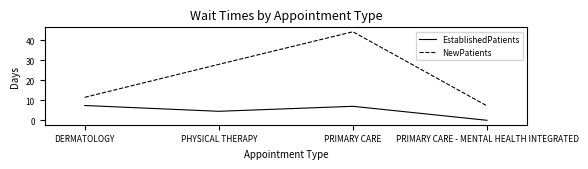

True or false: NewPatients and EstablishedPatients cross at least once.

False